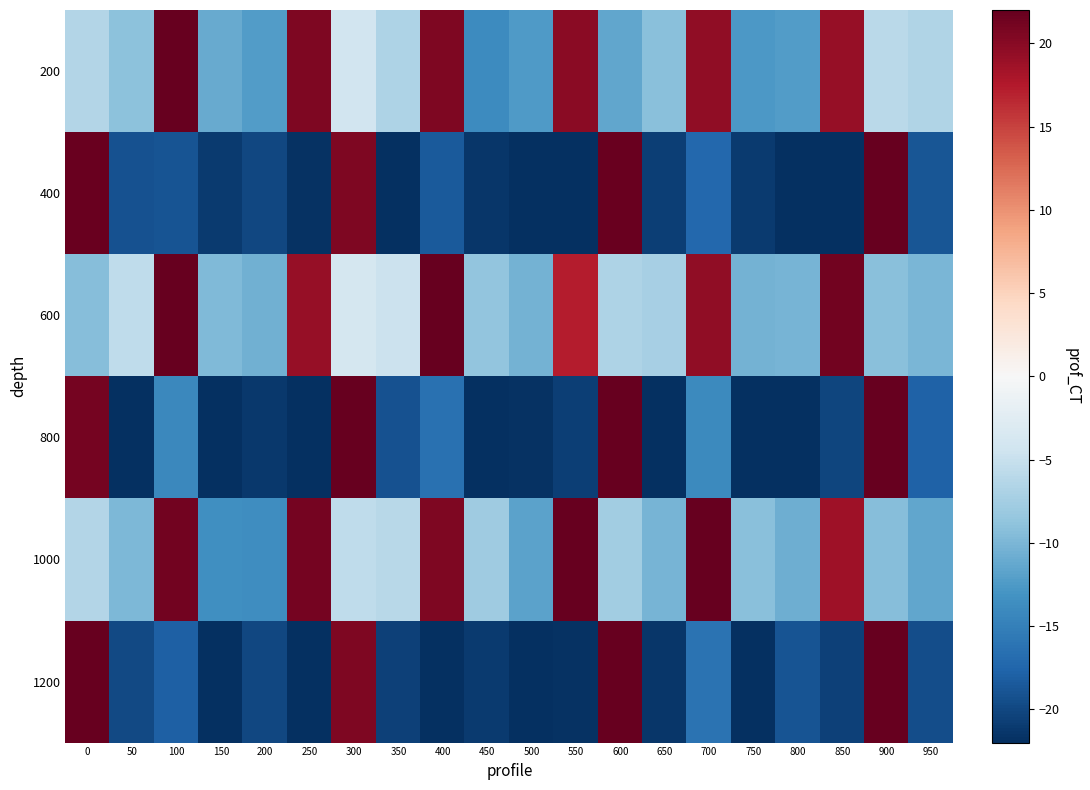

At which category is the sum across all series the highest?

300